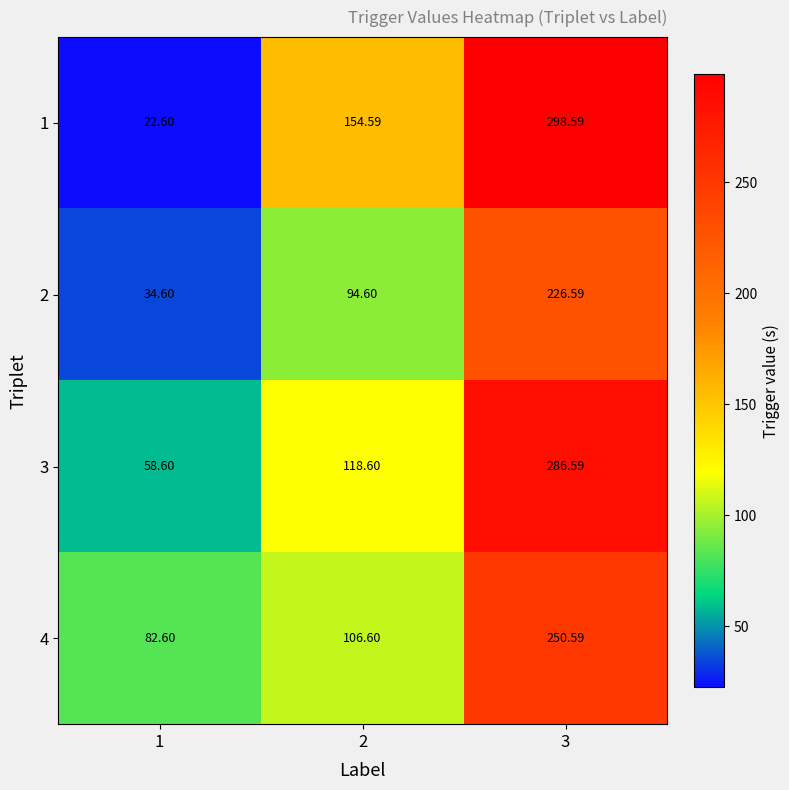

Between 1 and 3, which series saw the biggest shift?

1